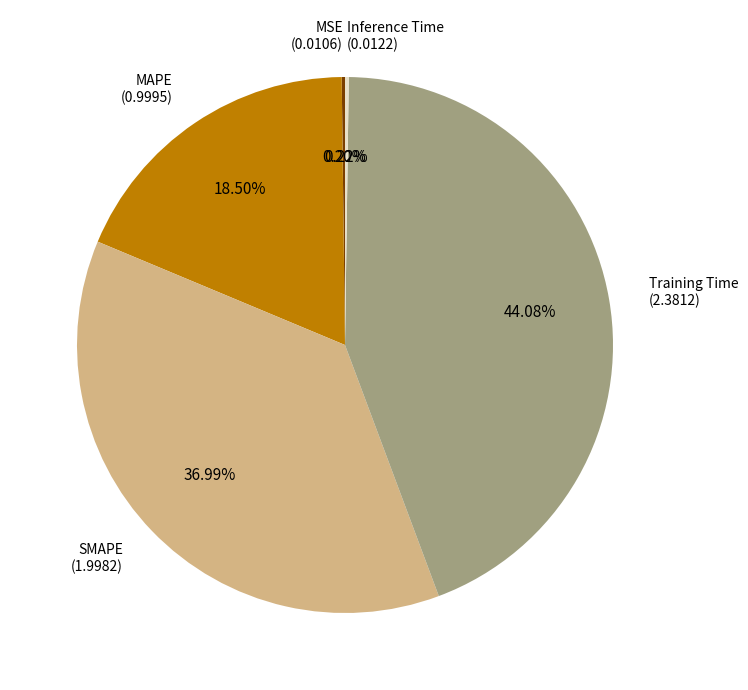

Is there any slice that represents more than half of the pie?

No